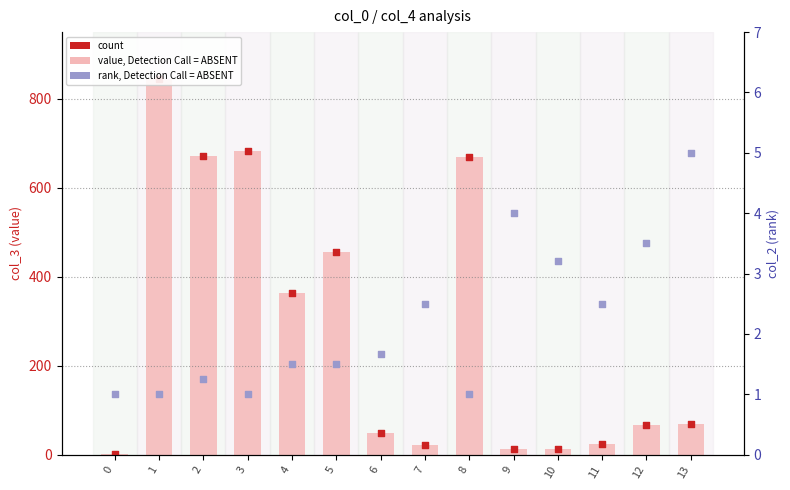

Which series has the widest spread of Y values?

value (col_3 mean)